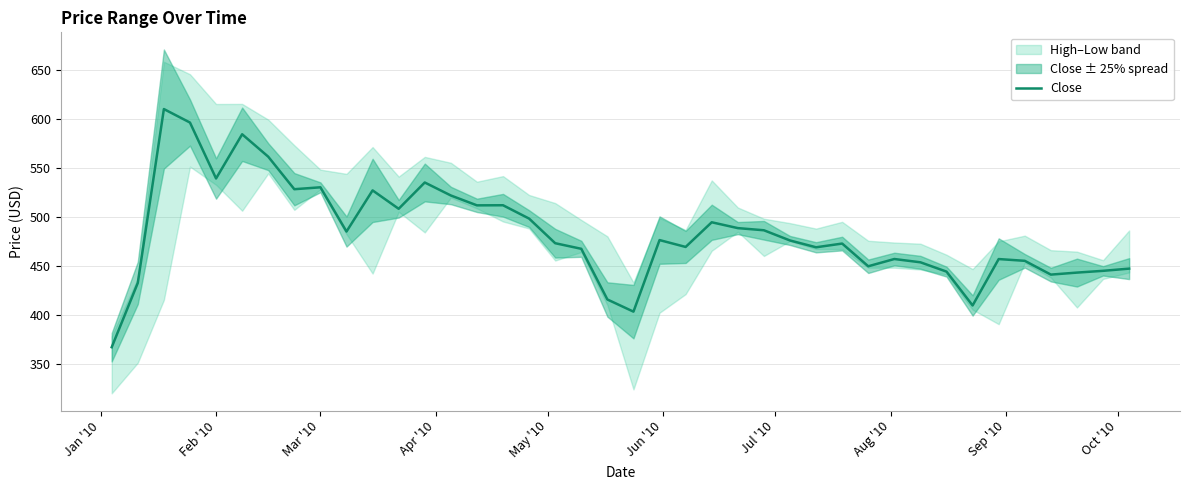

What is the highest value of the Close series?

609.8